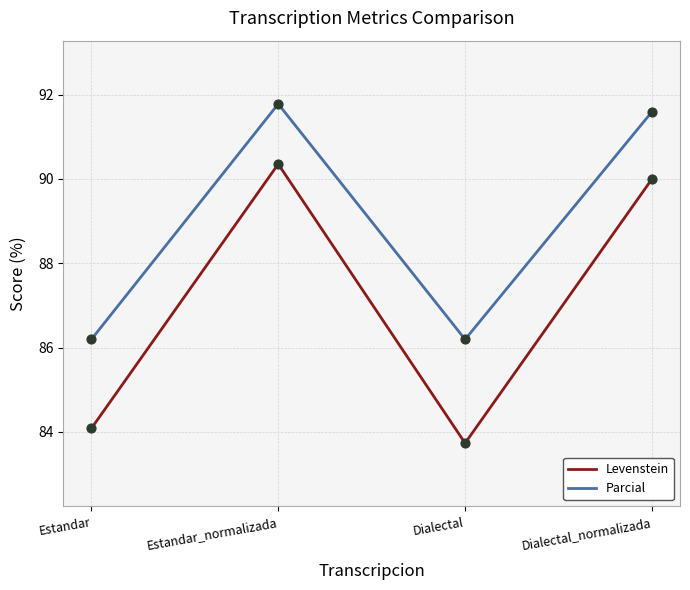

Which series has the widest spread of values?

Levenstein